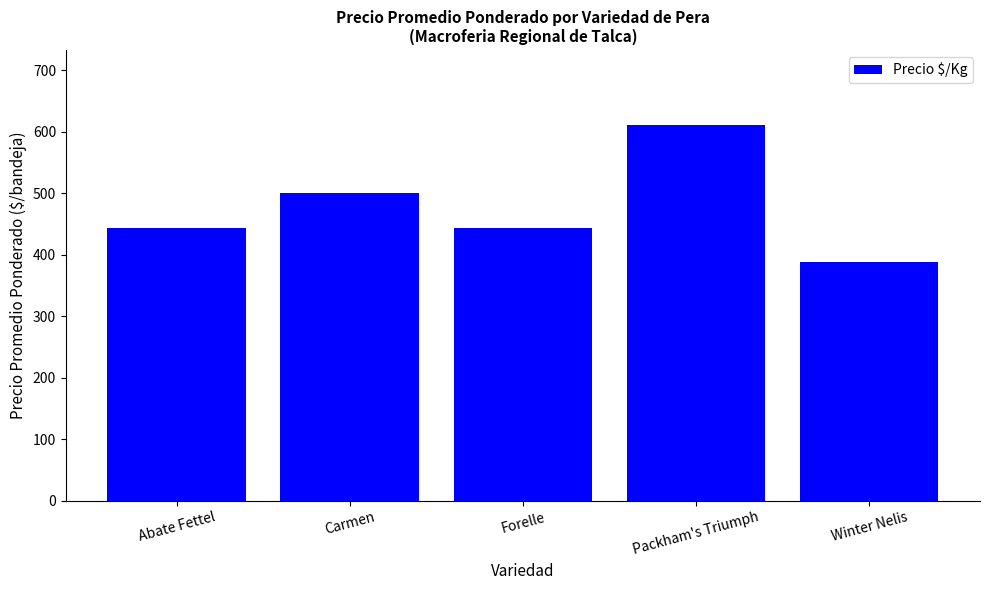

True or false: the data shows 146 at Winter Nelis.

False